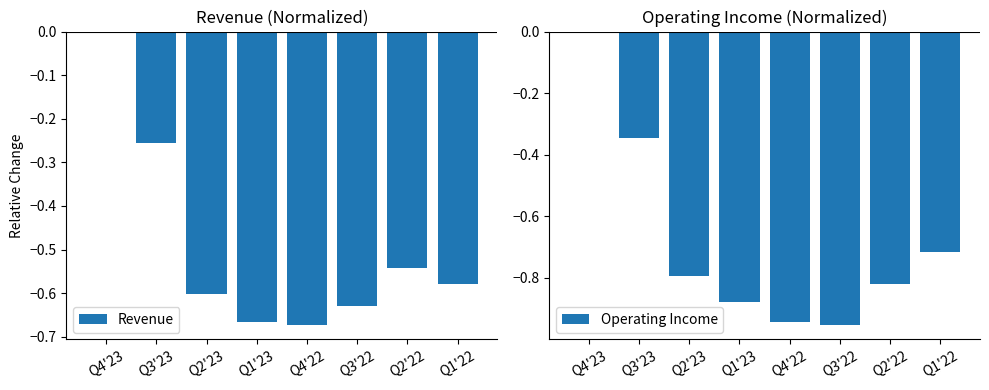

What is the approximate value of Revenue at Q4'22?

-0.7